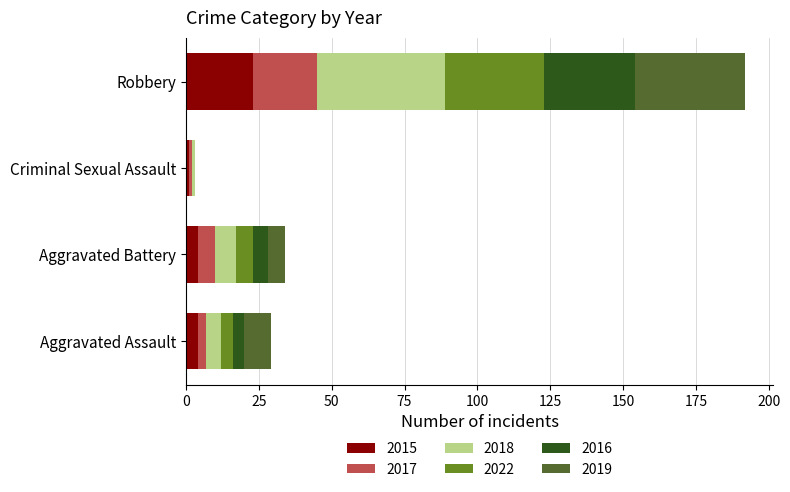

What is the total value across all series at Robbery?

192